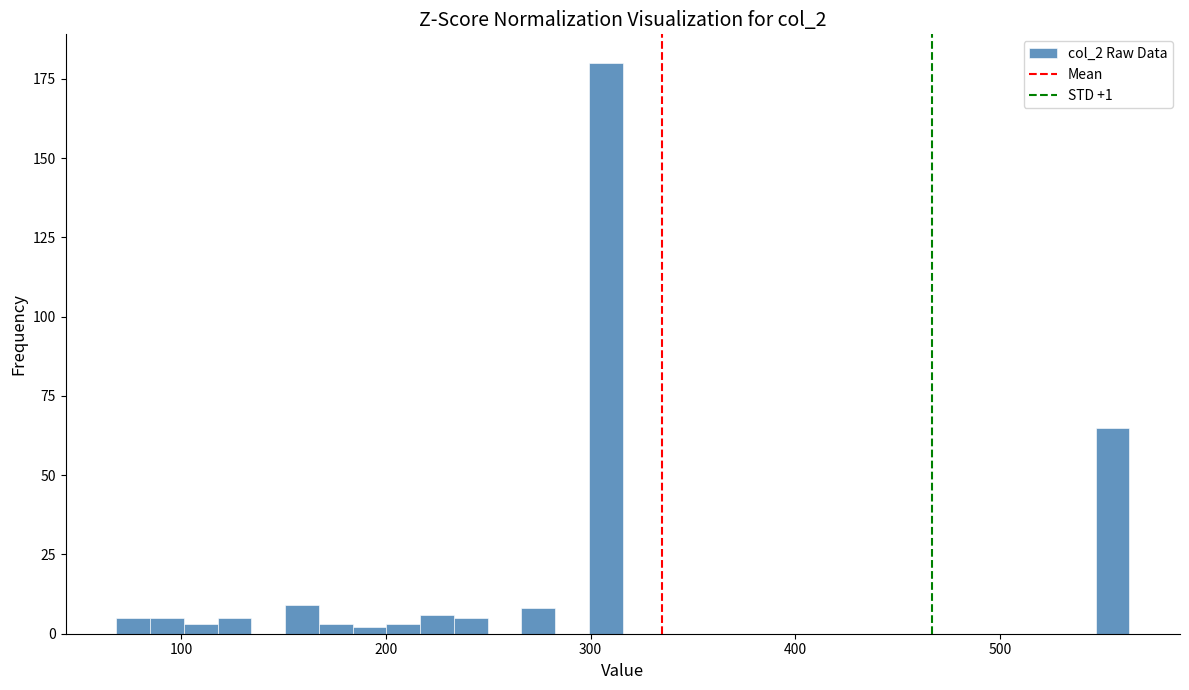

Read against the x-axis, roughly where is the centre of the tallest bar?

310